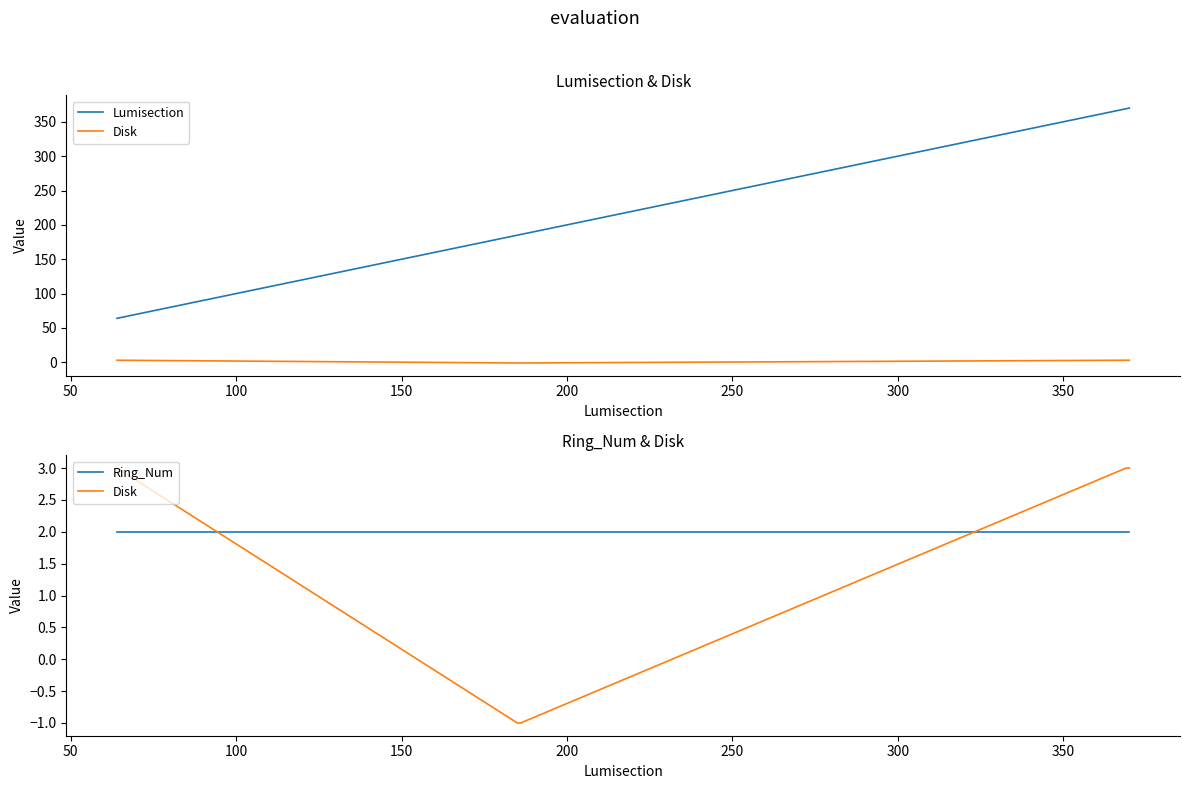

Which series has the largest total across all categories?

Lumisection